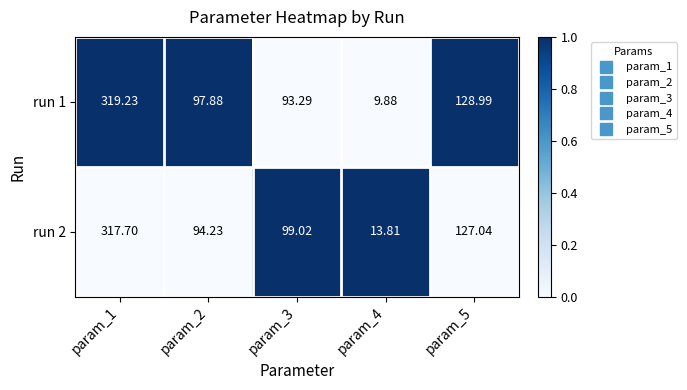

How many distinct data groups are displayed?

2